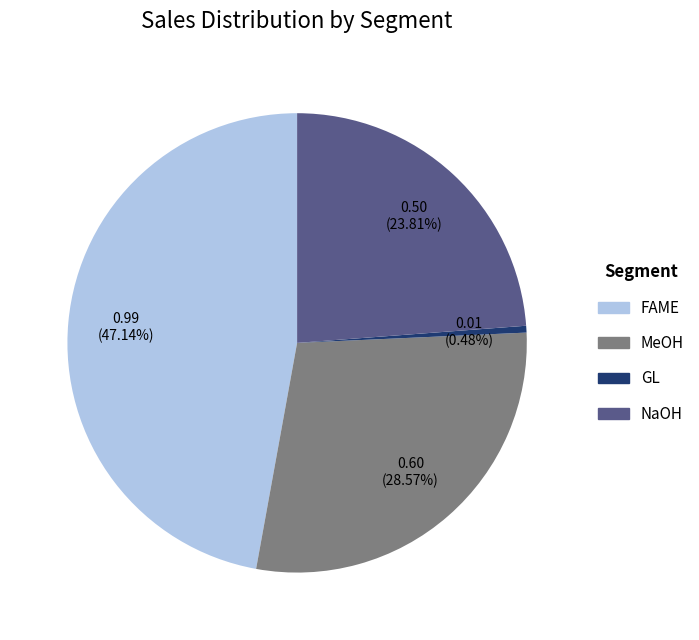

How many segments does this pie chart have?

4